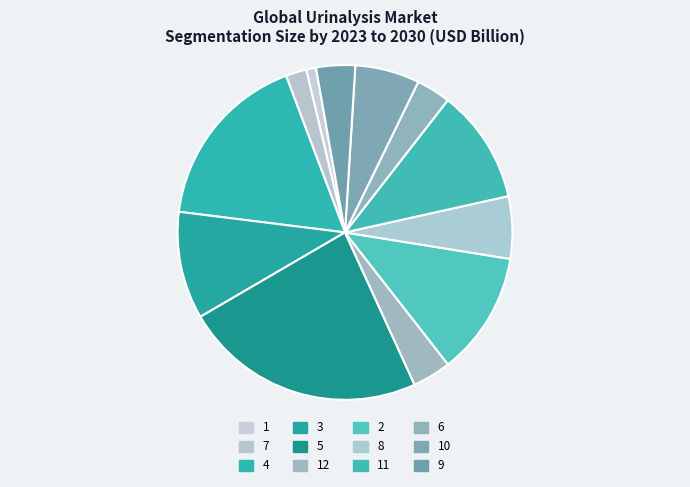

Rank the categories by value from highest to lowest.

5, 4, 2, 11, 3, 10, 8, 9, 12, 6, 7, 1